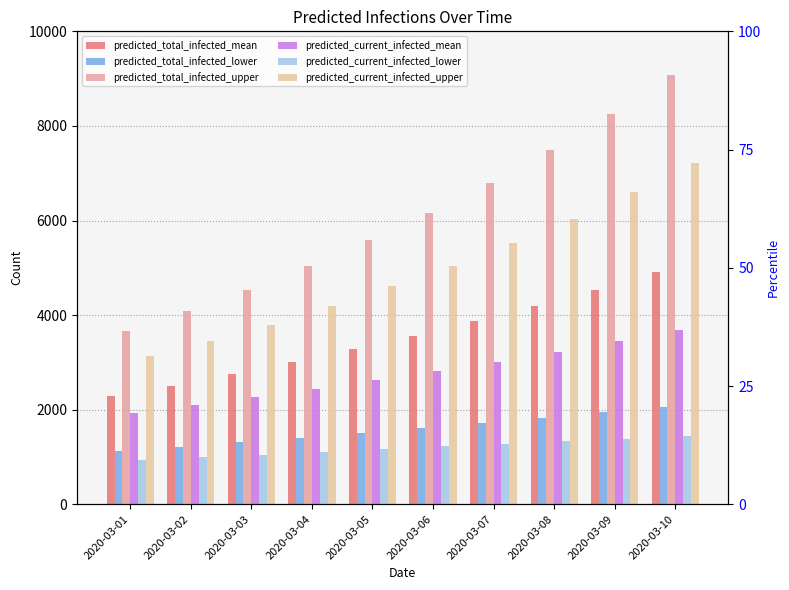

How many data points in predicted_current_infected_mean are above 2819?

4